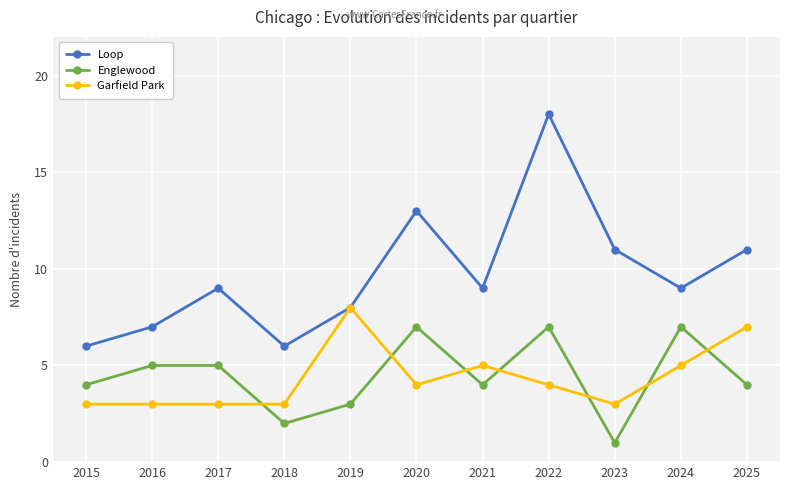

Does the chart display data point markers on the line(s)?

Yes